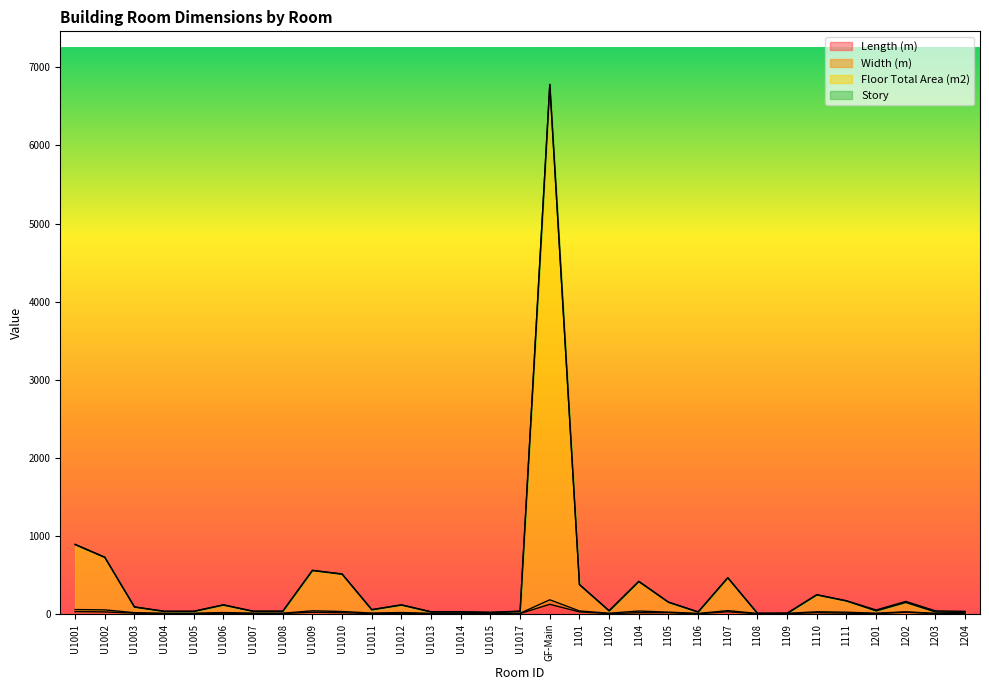

At which category does Length (m) reach its first local peak?

U1006